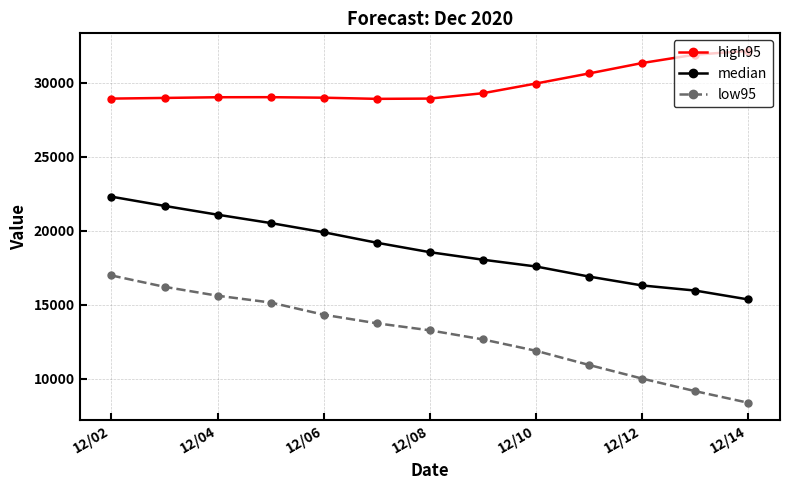

What is the sum of all median values?

243491.6